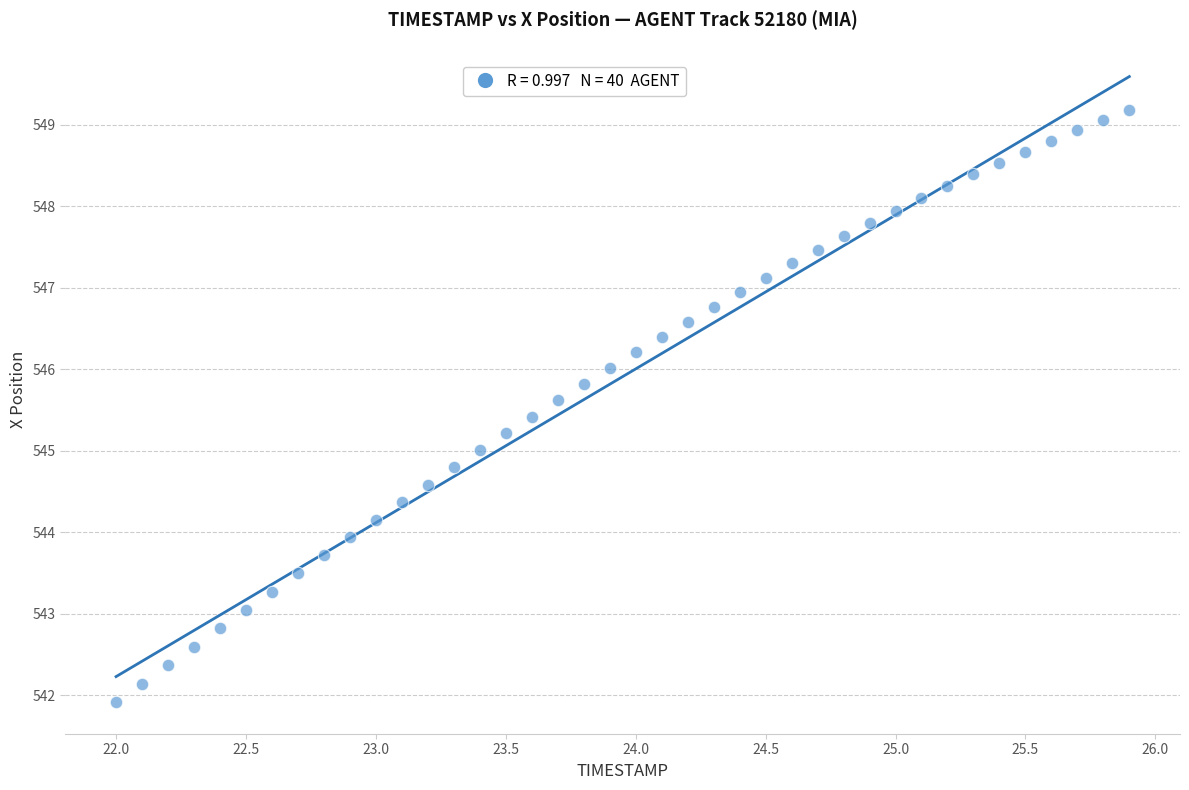

What is the range of X values (max minus min)?

3.9